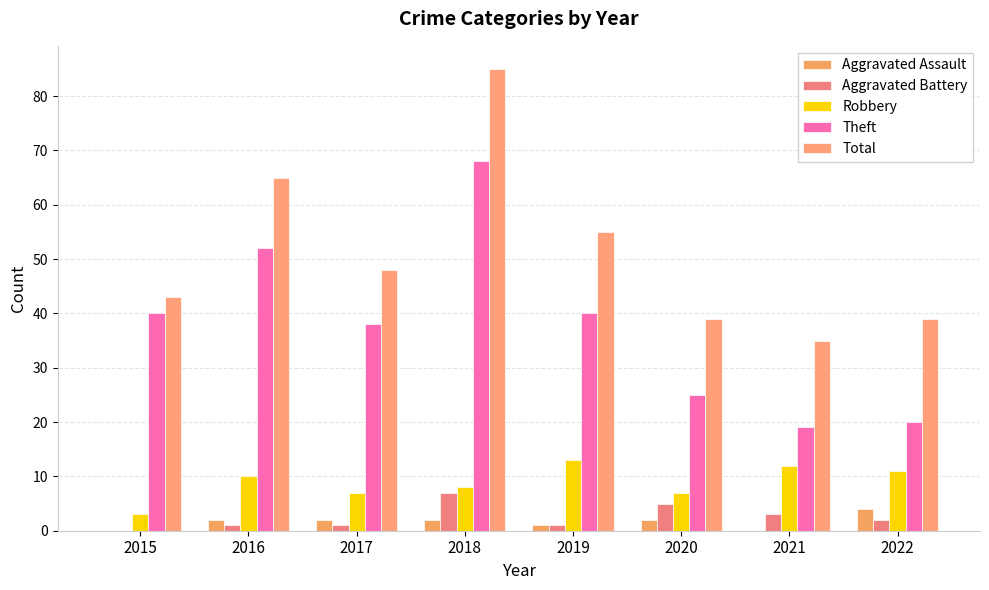

Count the number of categories in the chart.

8